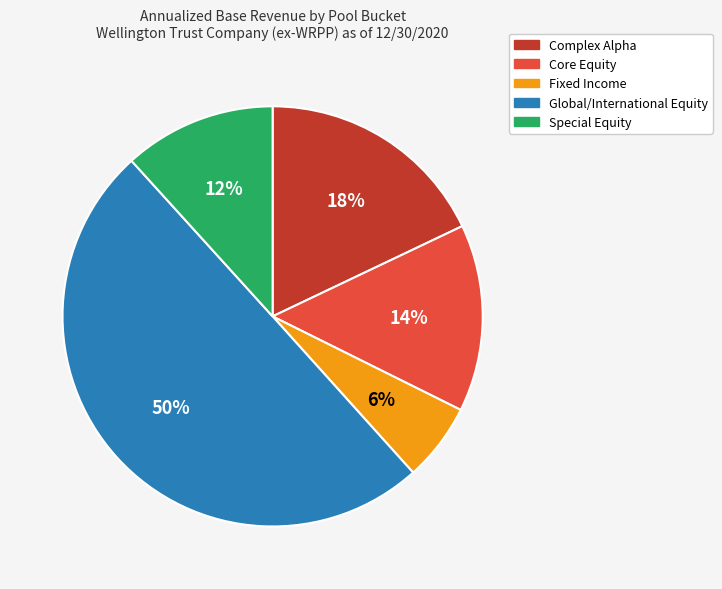

Between Special Equity and Core Equity, which is larger?

Core Equity